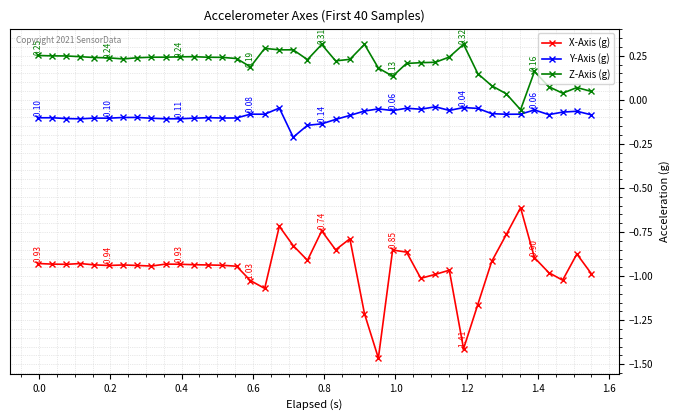

What is the sum of all Y-Axis (g) values?

-3.5